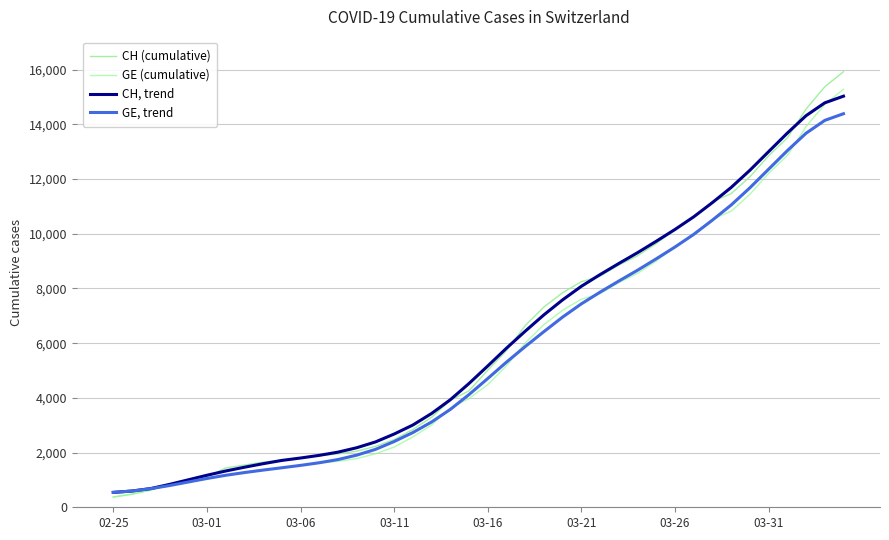

How many lines are shown in the chart?

4